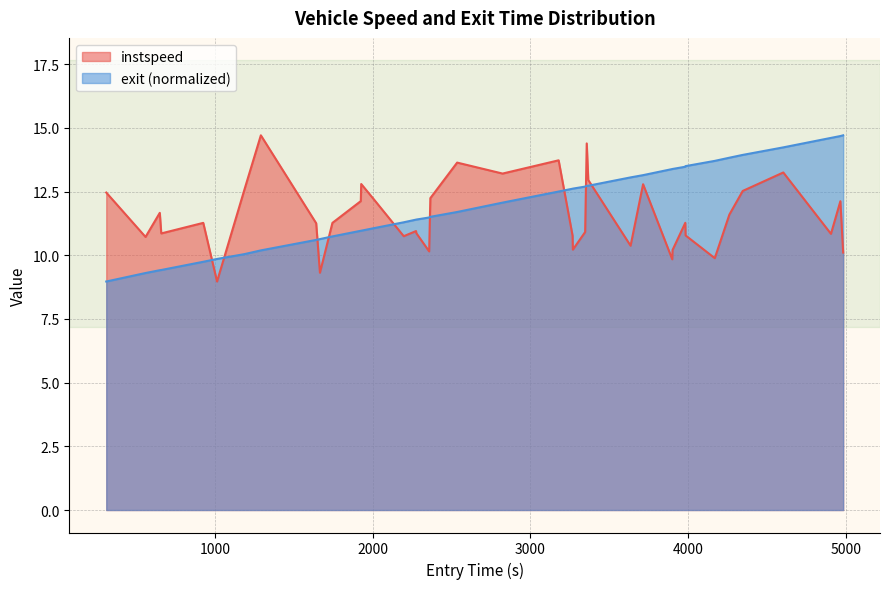

What are all the series names shown in the legend?

instspeed, exit (normalized)